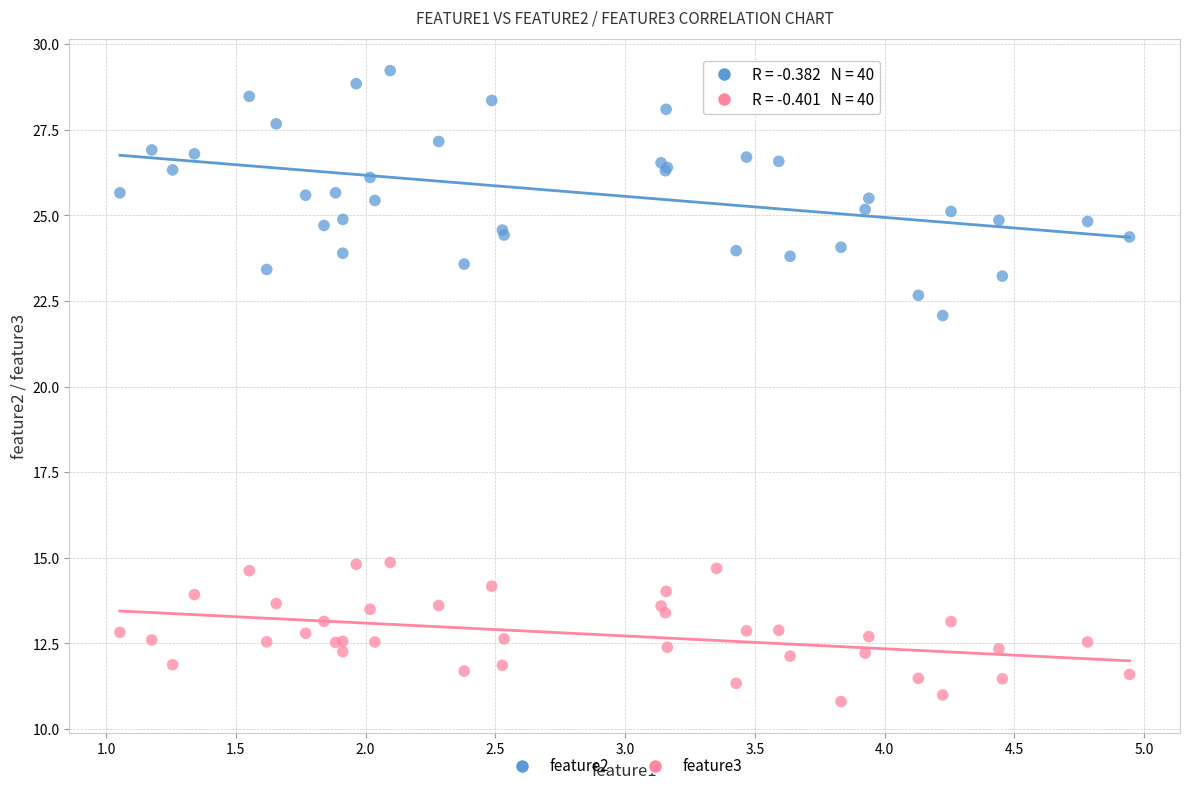

Which series contains the lowest Y value?

feature3